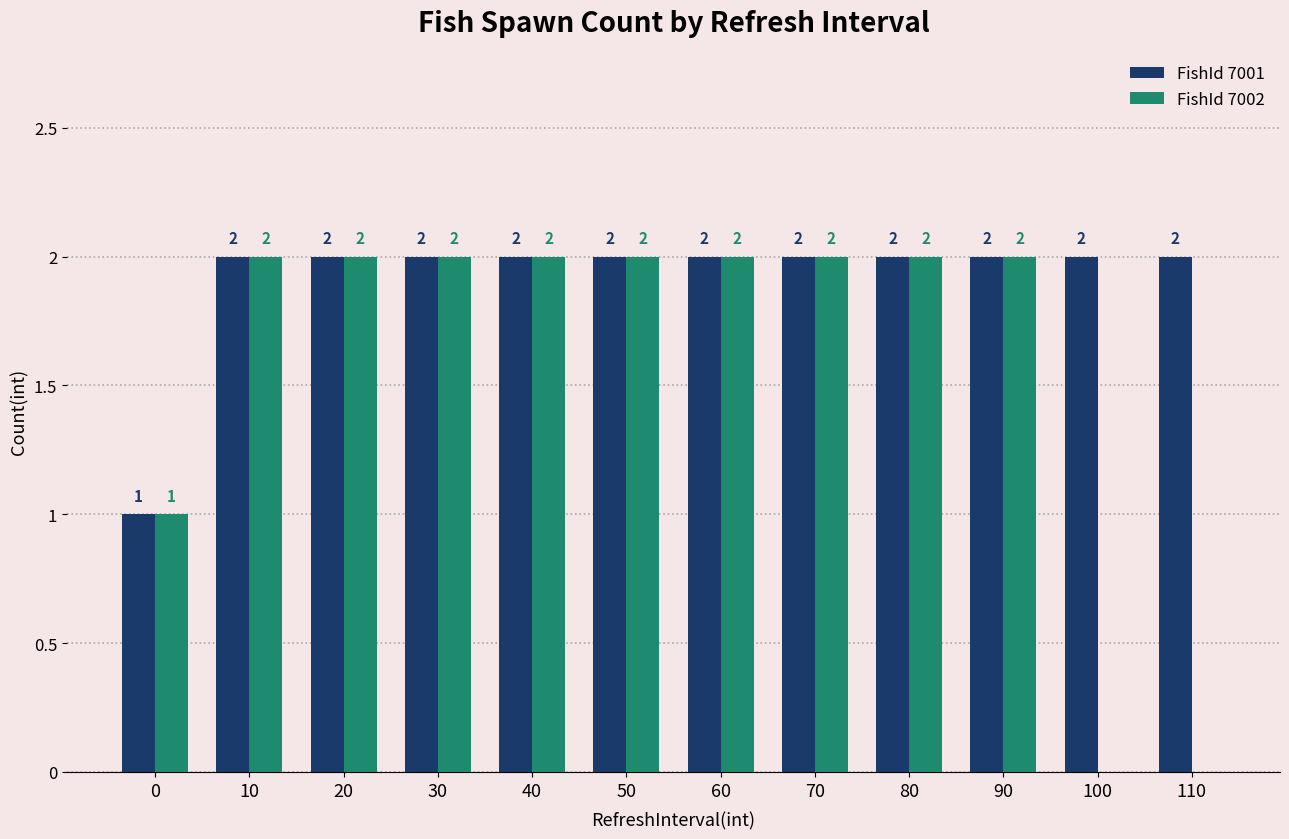

What are all the series names shown in the legend?

FishId 7001, FishId 7002